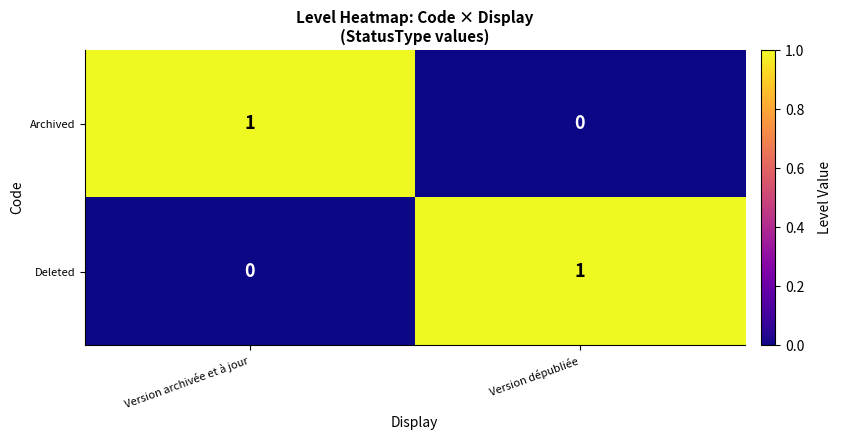

The Deleted series shows 0 at Version archivée et à jour. True or false?

True